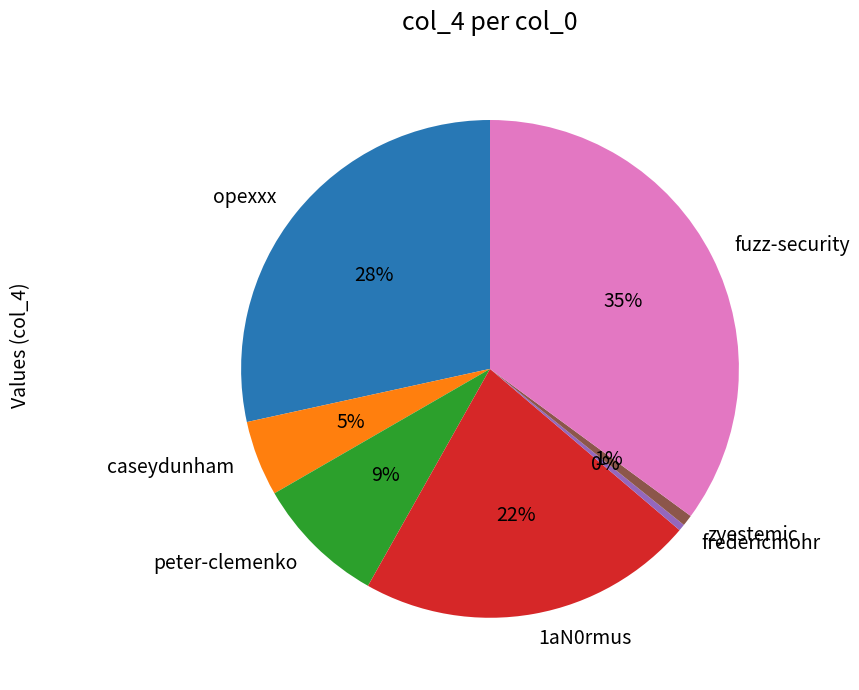

Is zyestemic the majority of the pie?

No